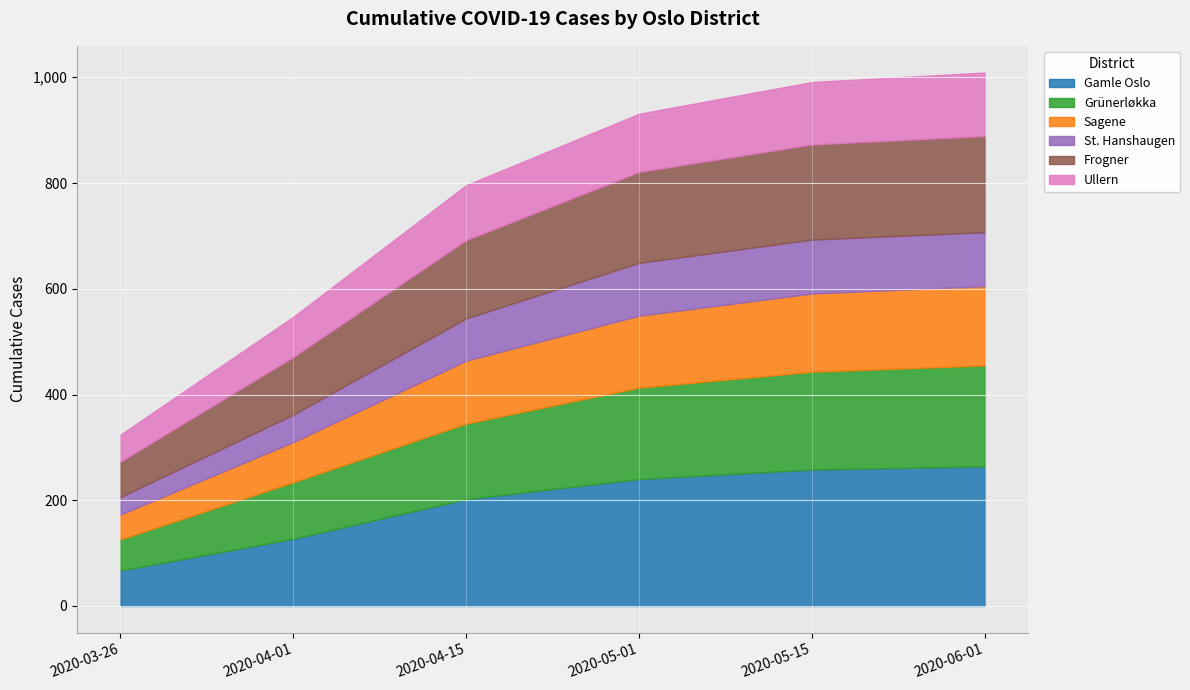

Reading right to left, list all the values displayed in this chart.

Gamle Oslo: 2020-06-01=264	2020-05-15=258	2020-05-01=240	2020-04-15=202	2020-04-01=127	2020-03-26=67
Grünerløkka: 2020-06-01=191	2020-05-15=185	2020-05-01=173	2020-04-15=143	2020-04-01=107	2020-03-26=59
Sagene: 2020-06-01=150	2020-05-15=148	2020-05-01=136	2020-04-15=119	2020-04-01=76	2020-03-26=47
St. Hanshaugen: 2020-06-01=102	2020-05-15=102	2020-05-01=100	2020-04-15=80	2020-04-01=52	2020-03-26=33
Frogner: 2020-06-01=182	2020-05-15=180	2020-05-01=172	2020-04-15=148	2020-04-01=109	2020-03-26=67
Ullern: 2020-06-01=120	2020-05-15=118	2020-05-01=110	2020-04-15=104	2020-04-01=76	2020-03-26=51